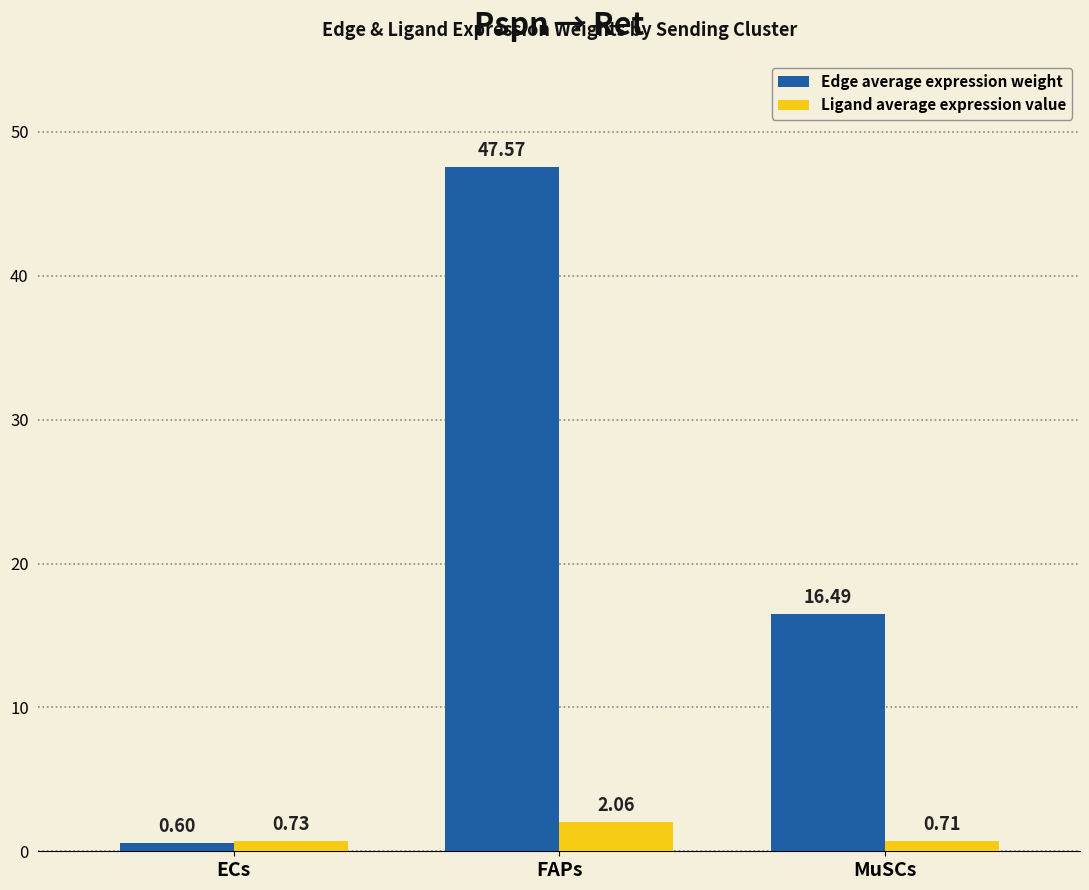

At which category is the sum across all series the highest?

FAPs